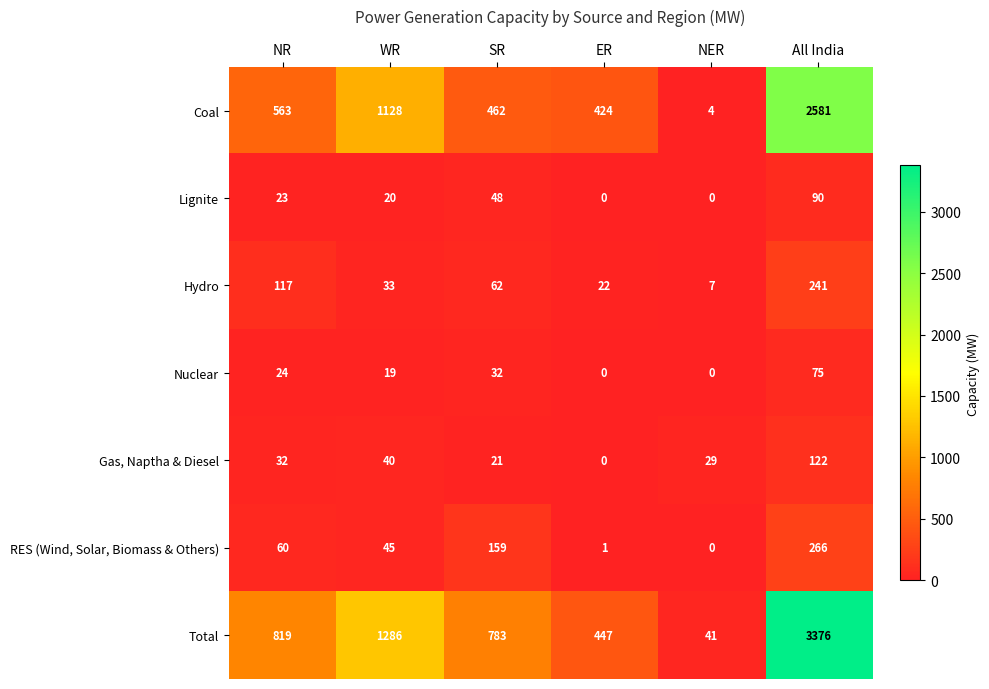

What is the difference between the maximum and minimum values in the Total series?

3335